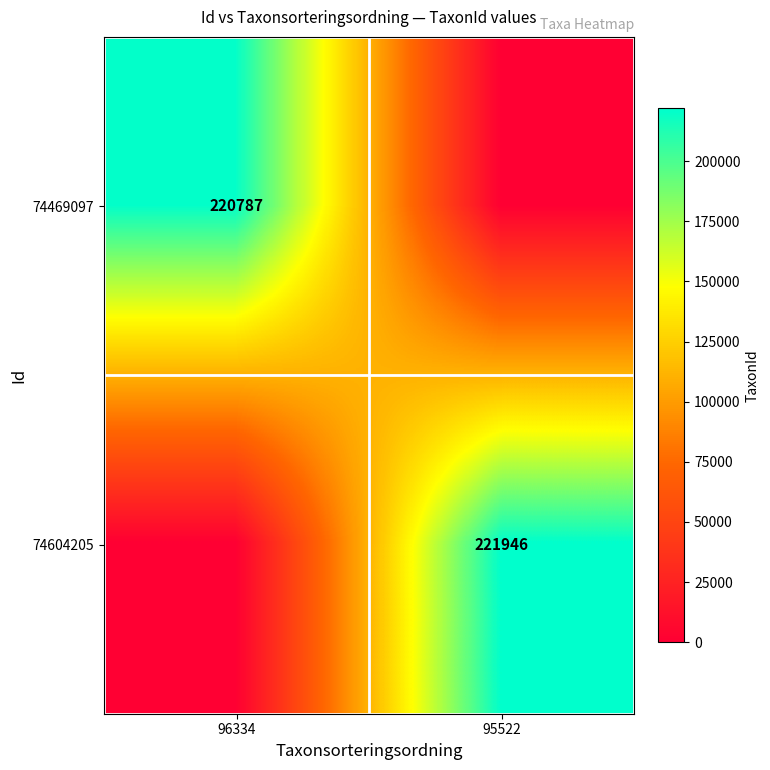

The value of 74604205 at 95522 is 221946. True or false?

True